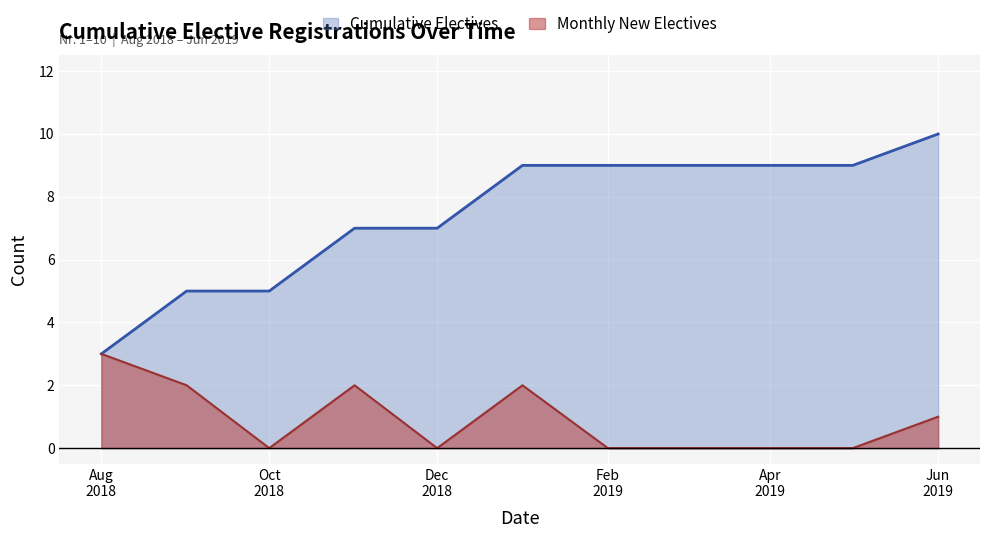

Which series has the largest total across all categories?

Cumulative Electives